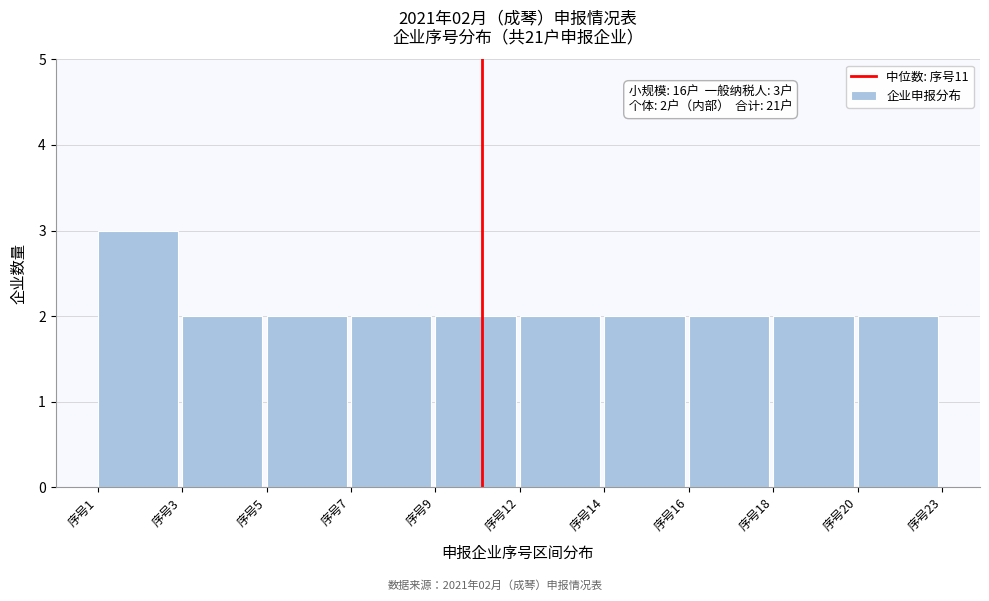

Reading left to right, transcribe all the data shown in this chart.

序号1=3	序号3=2	序号5=2	序号7=2	序号9=2	序号12=2	序号14=2	序号16=2	序号18=2	序号20=2